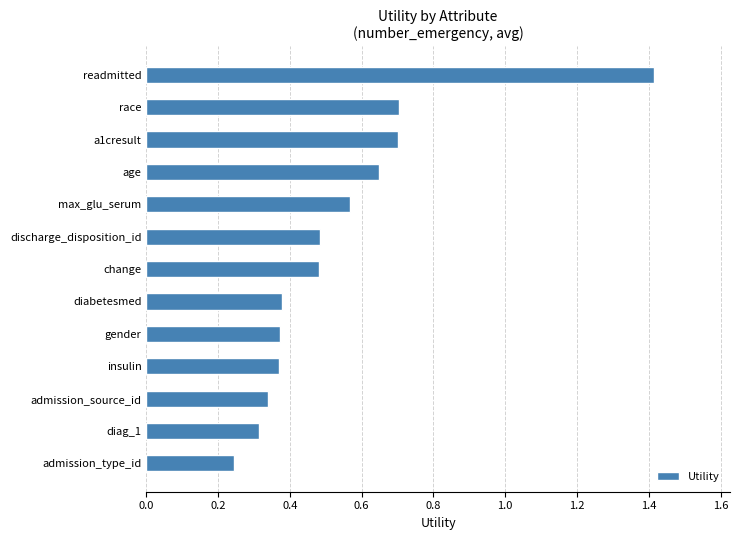

What is the difference between the maximum and minimum values?

1.2